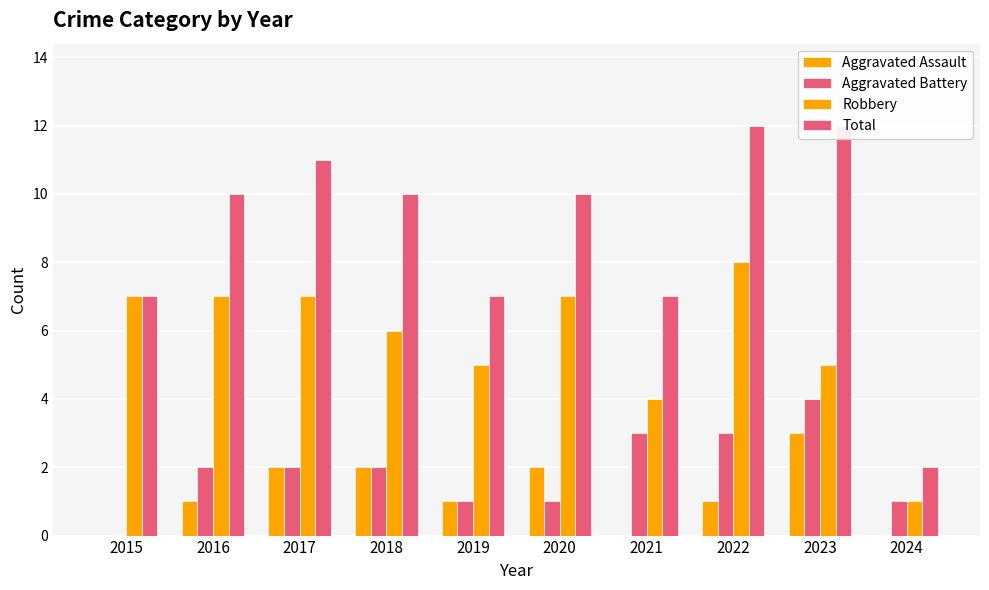

What is the total value across all series at 2015?

14